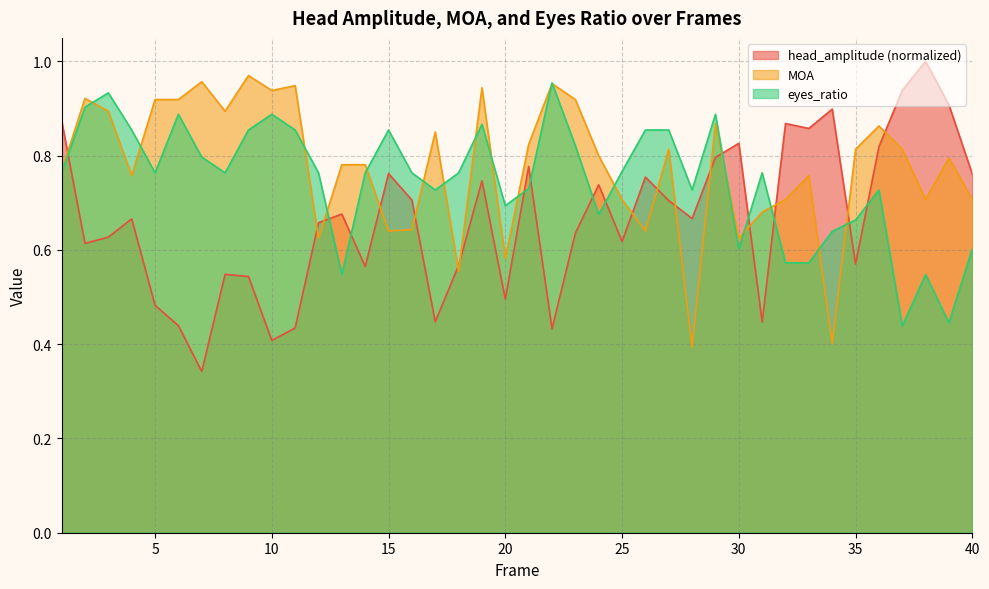

What is the difference between the maximum and minimum values in the MOA series?

0.6